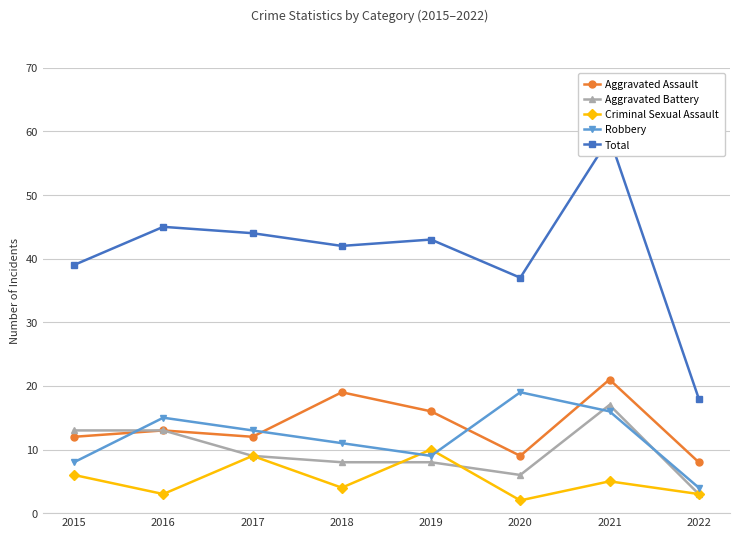

How many interior local valleys does the Total series have?

2